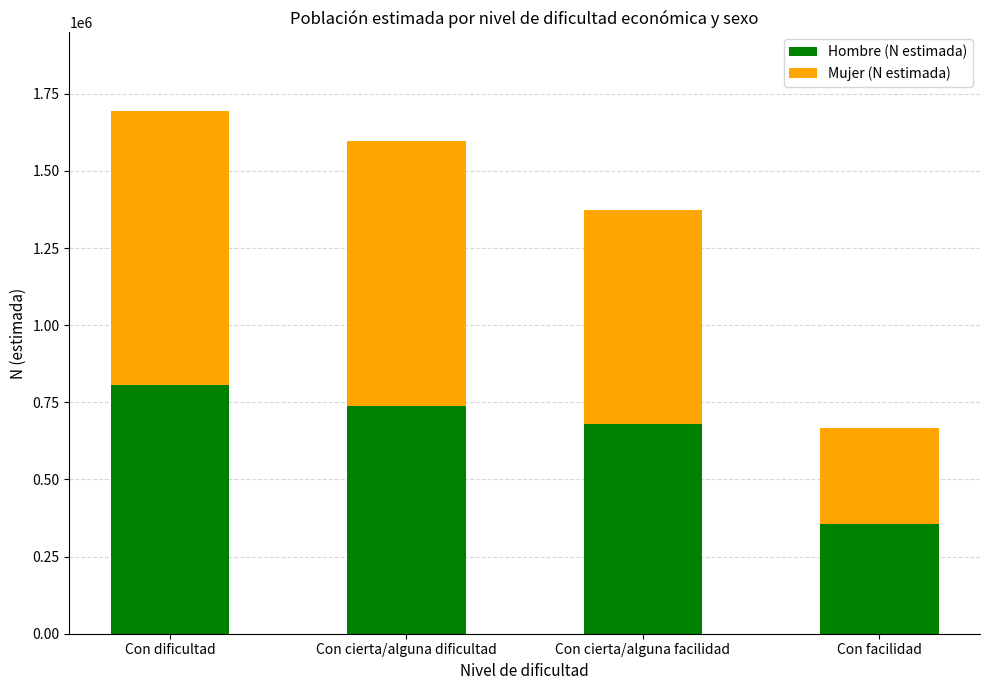

What is the sum of all Hombre (N estimada) values?

2580249